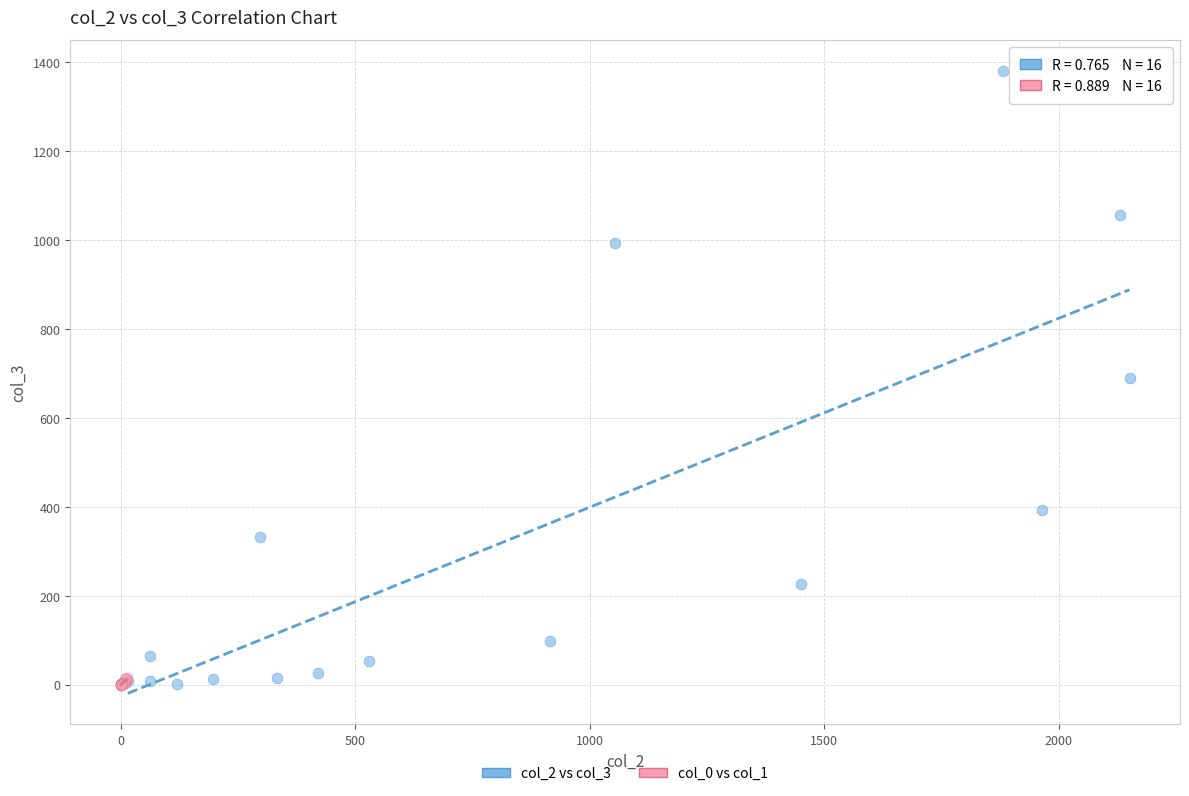

What are all the series names shown in the legend?

col_2 vs col_3, col_0 vs col_1